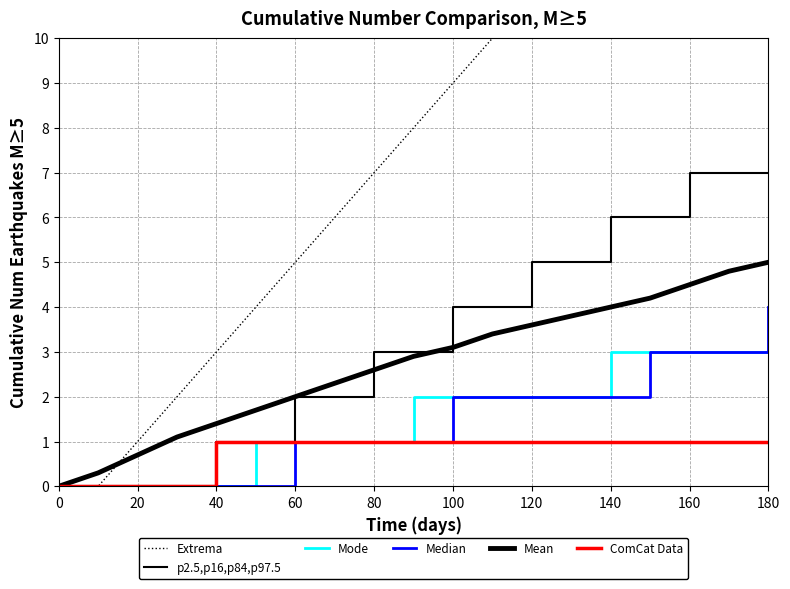

List the series in order of their peak value, highest first.

Extrema, p2.5,p16,p84,p97.5, Mean, Median, Mode, ComCat Data